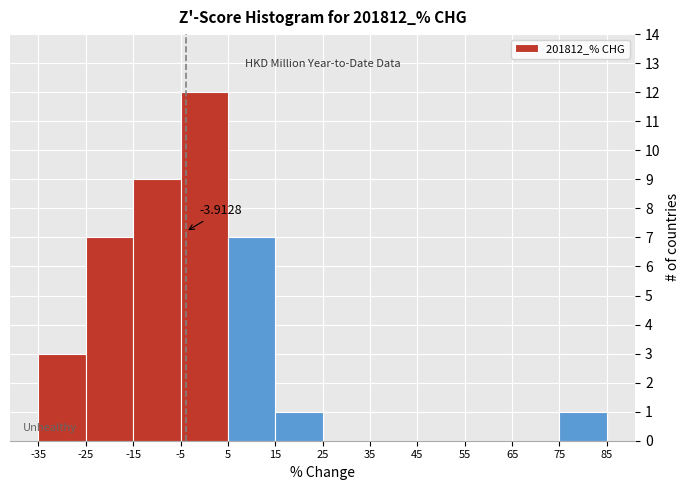

Over which range of the x-axis is the bar tallest?

-5 to 5